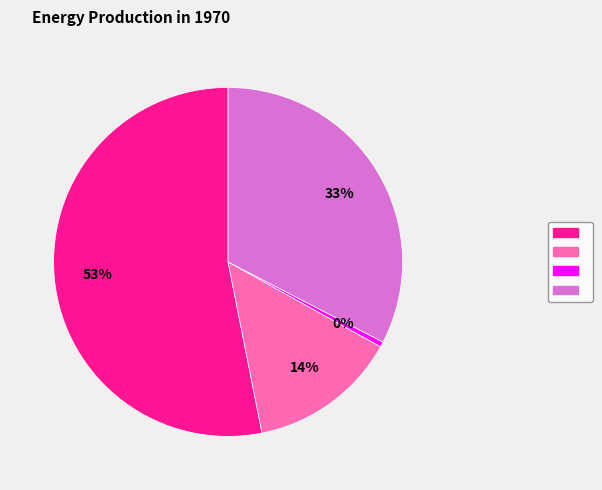

To the nearest percent, what is the difference between the largest and smallest slice percentages?

53%